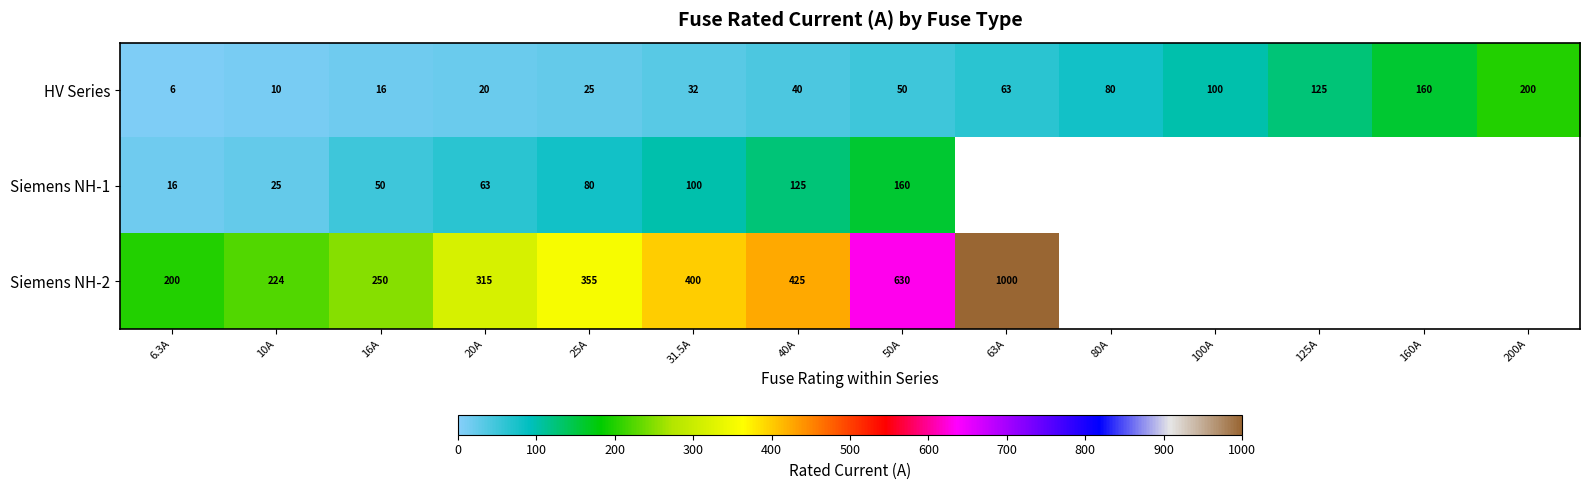

What is the difference between the highest and lowest values at 31.5A?

368.0